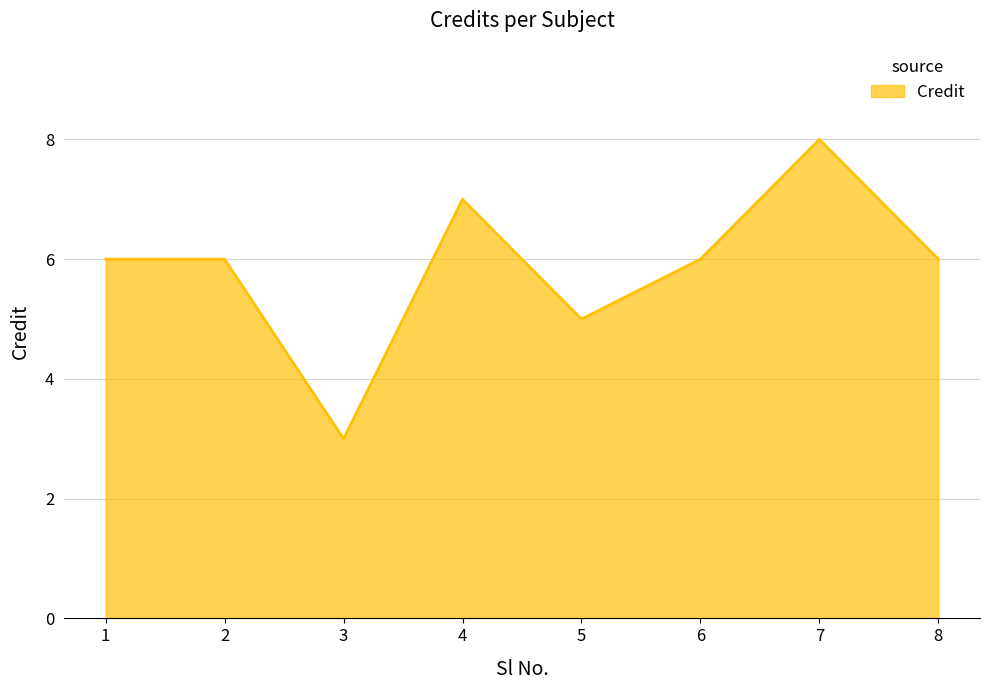

At which label is the value closest to 5?

5